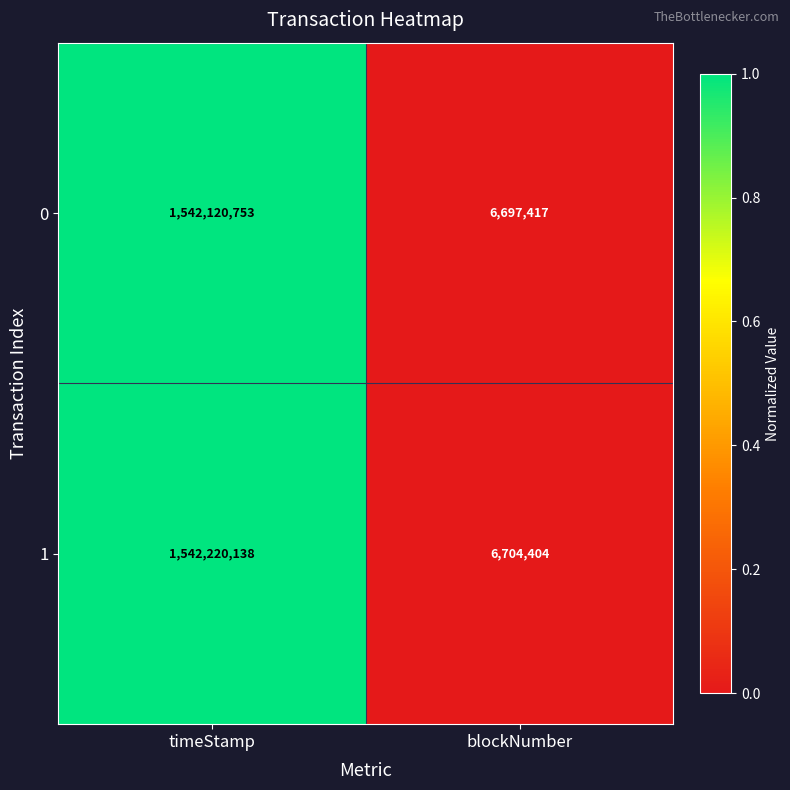

Reading left to right, extract all data points from this chart.

0: timeStamp=1542120753	blockNumber=6697417
1: timeStamp=1542220138	blockNumber=6704404